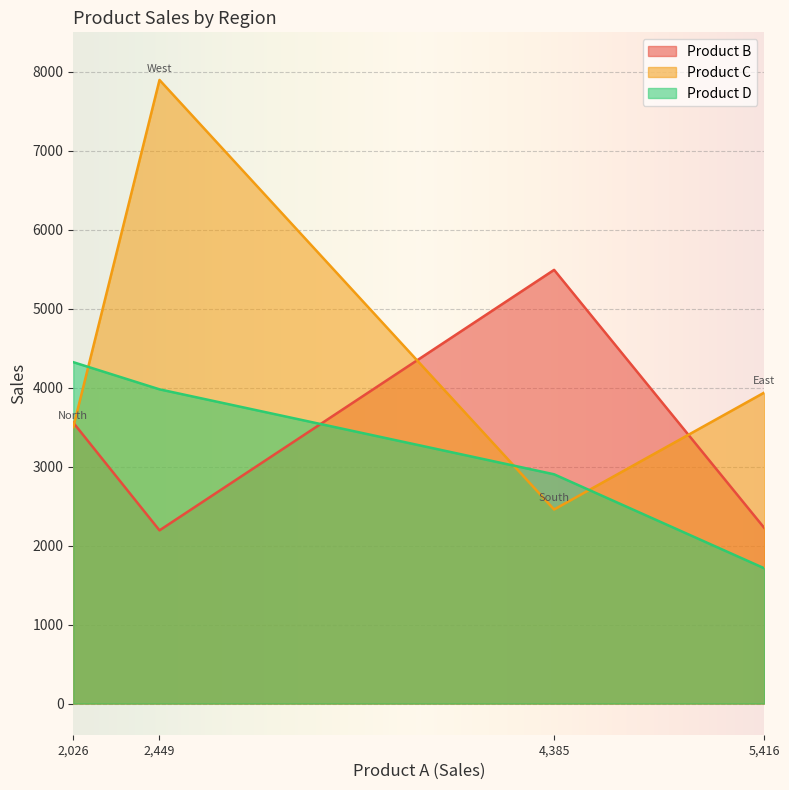

Reading left to right, what are all the values shown in this chart?

Product B: East=2224	North=3557	South=5492	West=2193
Product C: East=3938	North=3500	South=2457	West=7897
Product D: East=1713	North=4323	South=2903	West=3979